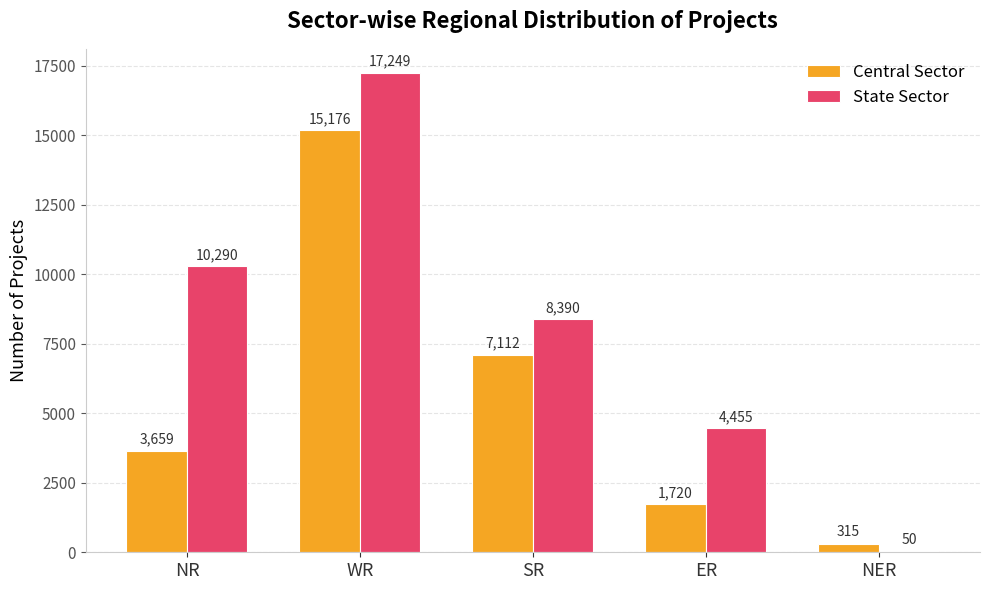

Reading right to left, what are all the values shown in this chart?

Central Sector: 315	1720	7112	15176	3659
State Sector: 50	4455	8390	17249	10290